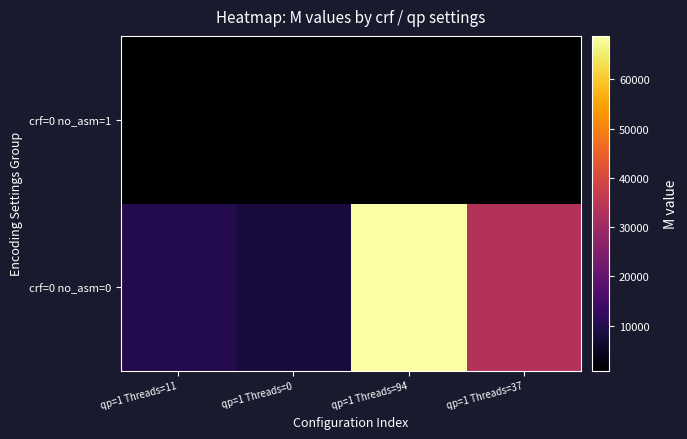

At qp=1 Threads=11, list the series in order from smallest to largest.

crf=0 no_asm=1, crf=0 no_asm=0